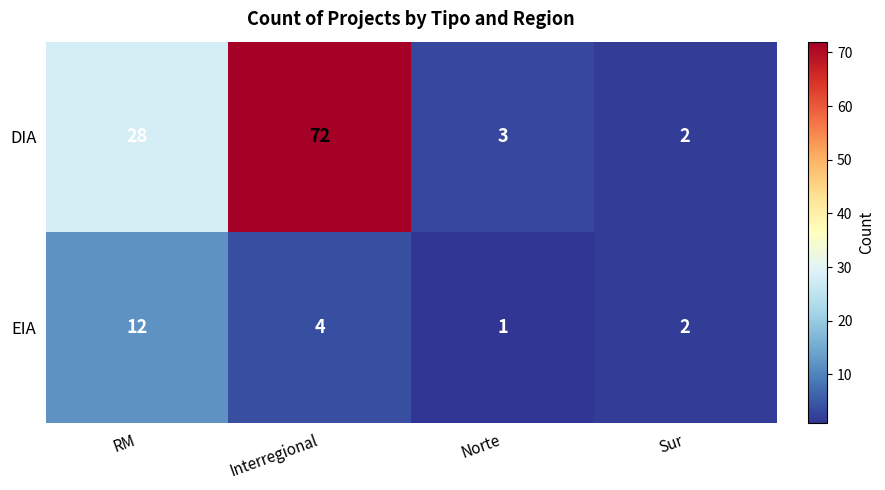

What is the smallest value displayed?

1